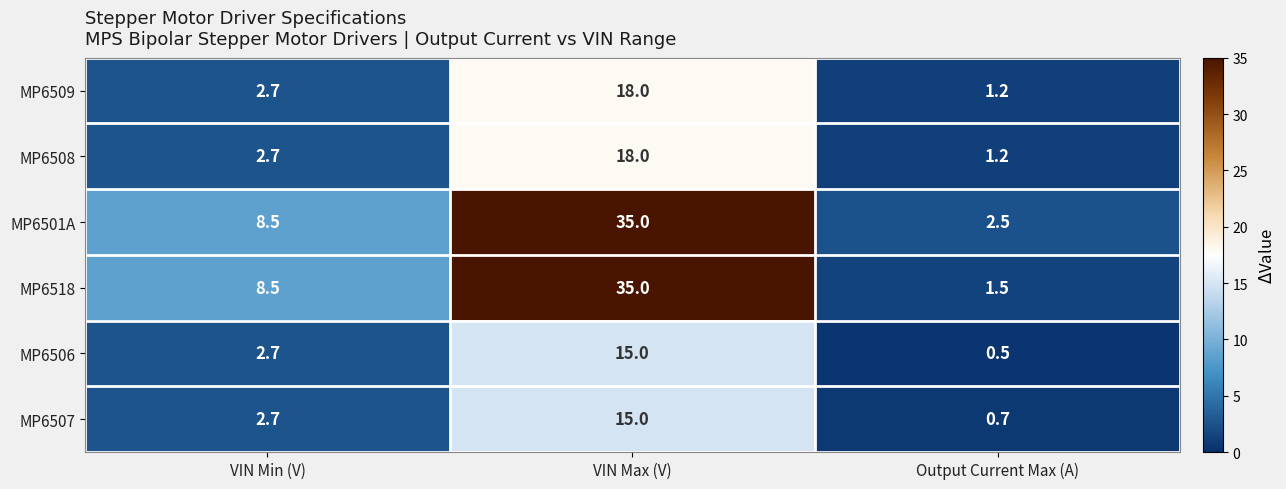

What is the approximate value of MP6509 at Output Current Max (A)?

1.2